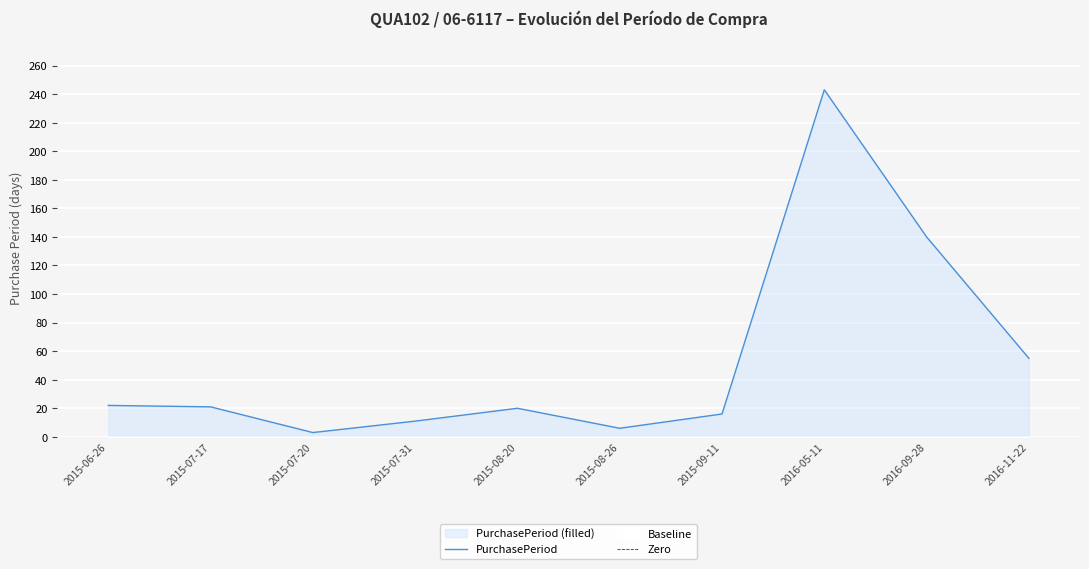

Which category has the lowest value in the Zero series?

2015-06-26